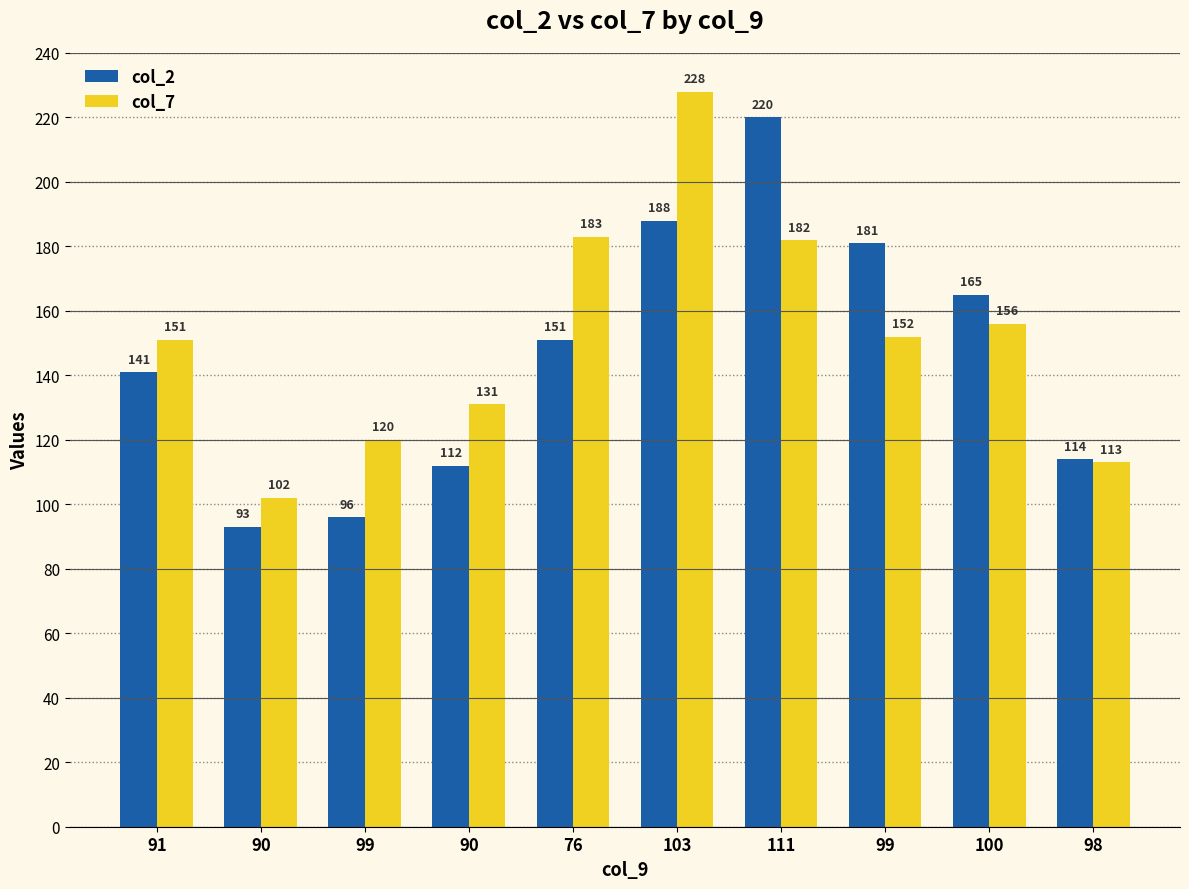

What are all the series names shown in the legend?

col_2, col_7